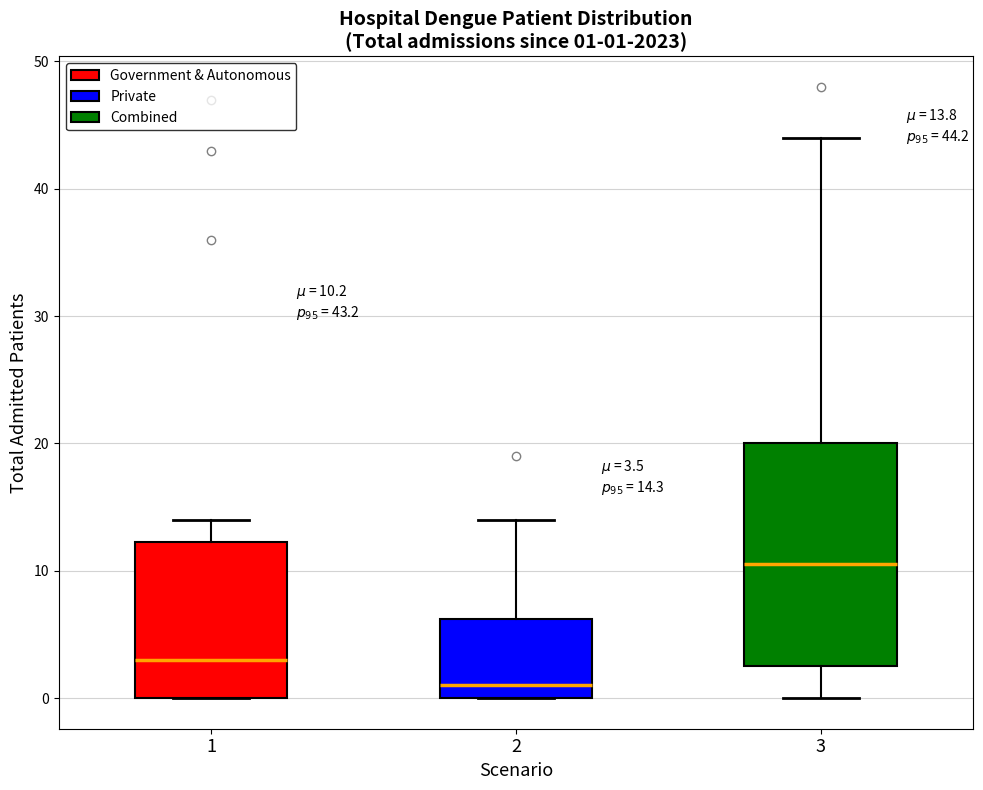

Which box's median line is the highest?

3